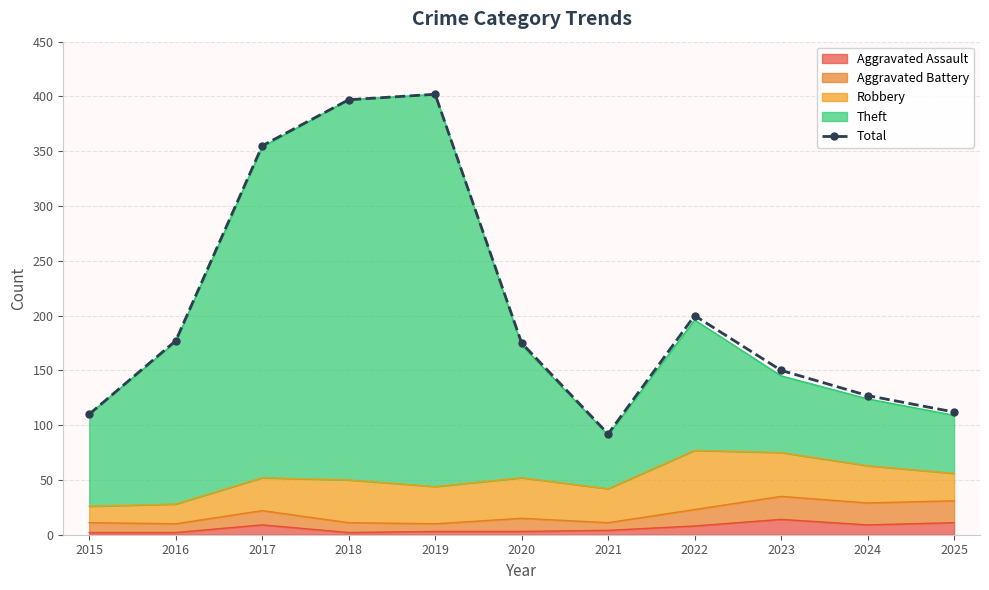

How many values are below 175?

5